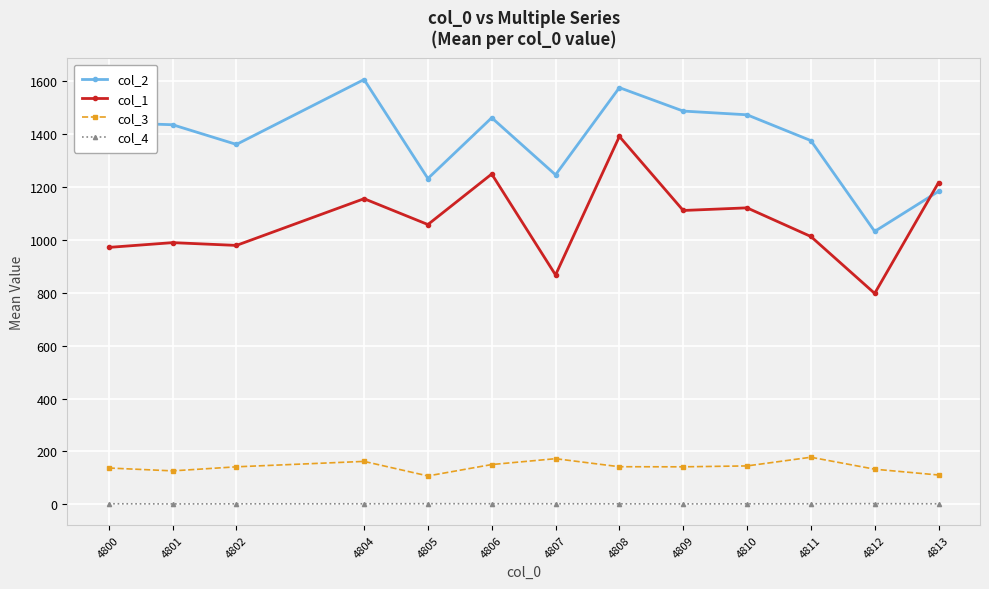

After their last crossing, which series has the higher values: col_2 or col_1?

col_1